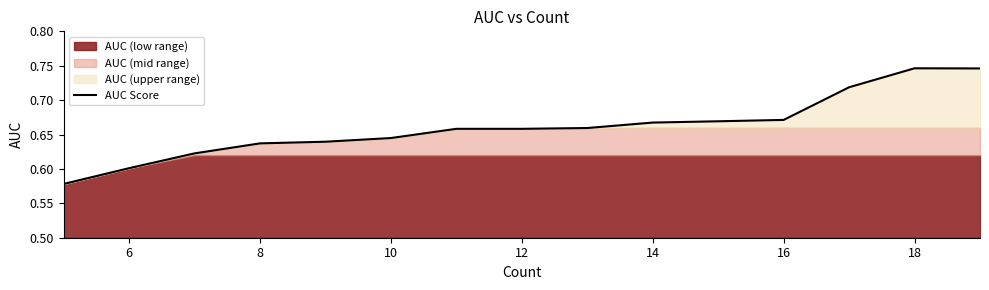

Is it true that AUC Score equals 1.0 at 18?

False